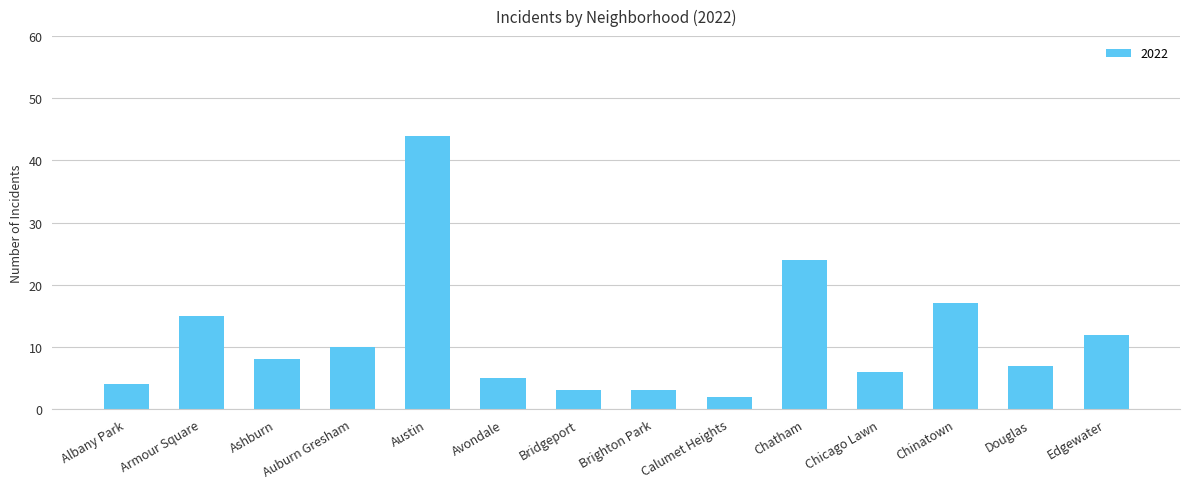

Which label corresponds to the smallest value in the chart?

Calumet Heights